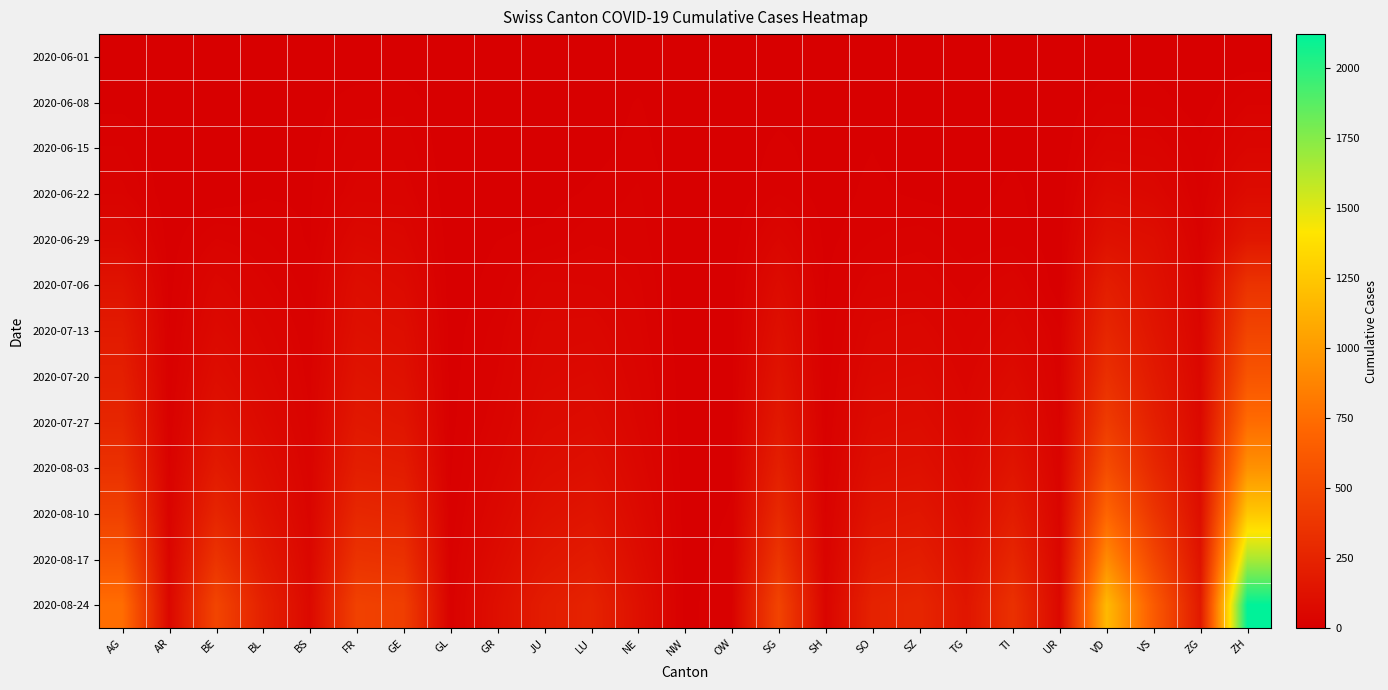

Reading right to left, extract all data points from this chart.

2020-06-01: ZH=0	ZG=0	VS=1	VD=0	UR=0	TI=0	TG=0	SZ=0	SO=3	SH=0	SG=0	OW=0	NW=0	NE=1	LU=0	JU=0	GR=0	GL=0	GE=1	FR=0	BS=1	BL=1	BE=0	AR=0	AG=0
2020-06-08: ZH=23	ZG=1	VS=14	VD=16	UR=0	TI=1	TG=1	SZ=0	SO=6	SH=1	SG=4	OW=0	NW=0	NE=9	LU=1	JU=0	GR=1	GL=0	GE=14	FR=13	BS=4	BL=3	BE=8	AR=1	AG=5
2020-06-15: ZH=45	ZG=11	VS=32	VD=35	UR=0	TI=6	TG=1	SZ=1	SO=8	SH=3	SG=11	OW=0	NW=0	NE=12	LU=3	JU=1	GR=2	GL=0	GE=22	FR=22	BS=5	BL=4	BE=0	AR=0	AG=17
2020-06-22: ZH=83	ZG=14	VS=56	VD=71	UR=0	TI=11	TG=3	SZ=6	SO=11	SH=3	SG=16	OW=0	NW=0	NE=18	LU=10	JU=3	GR=3	GL=0	GE=32	FR=32	BS=7	BL=7	BE=0	AR=0	AG=28
2020-06-29: ZH=162	ZG=21	VS=101	VD=121	UR=2	TI=13	TG=12	SZ=21	SO=16	SH=5	SG=46	OW=1	NW=0	NE=21	LU=23	JU=11	GR=8	GL=1	GE=51	FR=61	BS=7	BL=17	BE=25	AR=2	AG=65
2020-07-06: ZH=357	ZG=36	VS=123	VD=208	UR=0	TI=36	TG=21	SZ=35	SO=32	SH=7	SG=83	OW=2	NW=0	NE=27	LU=37	JU=39	GR=13	GL=1	GE=75	FR=95	BS=12	BL=29	BE=52	AR=4	AG=132
2020-07-13: ZH=473	ZG=45	VS=148	VD=265	UR=17	TI=53	TG=32	SZ=53	SO=48	SH=9	SG=111	OW=3	NW=0	NE=31	LU=55	JU=52	GR=20	GL=3	GE=99	FR=112	BS=18	BL=42	BE=70	AR=8	AG=185
2020-07-20: ZH=590	ZG=55	VS=181	VD=332	UR=20	TI=76	TG=41	SZ=67	SO=62	SH=11	SG=139	OW=4	NW=1	NE=37	LU=68	JU=61	GR=25	GL=4	GE=118	FR=136	BS=21	BL=55	BE=95	AR=10	AG=220
2020-07-27: ZH=740	ZG=65	VS=222	VD=415	UR=24	TI=105	TG=52	SZ=88	SO=80	SH=14	SG=173	OW=5	NW=1	NE=44	LU=85	JU=74	GR=32	GL=5	GE=148	FR=168	BS=26	BL=72	BE=130	AR=15	AG=265
2020-08-03: ZH=950	ZG=82	VS=280	VD=530	UR=30	TI=145	TG=68	SZ=115	SO=105	SH=18	SG=220	OW=7	NW=2	NE=55	LU=110	JU=92	GR=44	GL=7	GE=195	FR=210	BS=32	BL=98	BE=185	AR=22	AG=340
2020-08-10: ZH=1250	ZG=105	VS=370	VD=700	UR=38	TI=200	TG=90	SZ=155	SO=140	SH=24	SG=285	OW=9	NW=3	NE=70	LU=145	JU=120	GR=60	GL=10	GE=260	FR=275	BS=40	BL=130	BE=260	AR=30	AG=450
2020-08-17: ZH=1650	ZG=138	VS=490	VD=915	UR=49	TI=265	TG=118	SZ=205	SO=185	SH=31	SG=370	OW=12	NW=4	NE=90	LU=190	JU=155	GR=82	GL=14	GE=340	FR=355	BS=52	BL=175	BE=360	AR=42	AG=590
2020-08-24: ZH=2120	ZG=178	VS=630	VD=1170	UR=62	TI=340	TG=152	SZ=265	SO=240	SH=40	SG=470	OW=16	NW=5	NE=115	LU=245	JU=200	GR=108	GL=18	GE=435	FR=455	BS=68	BL=230	BE=480	AR=56	AG=750